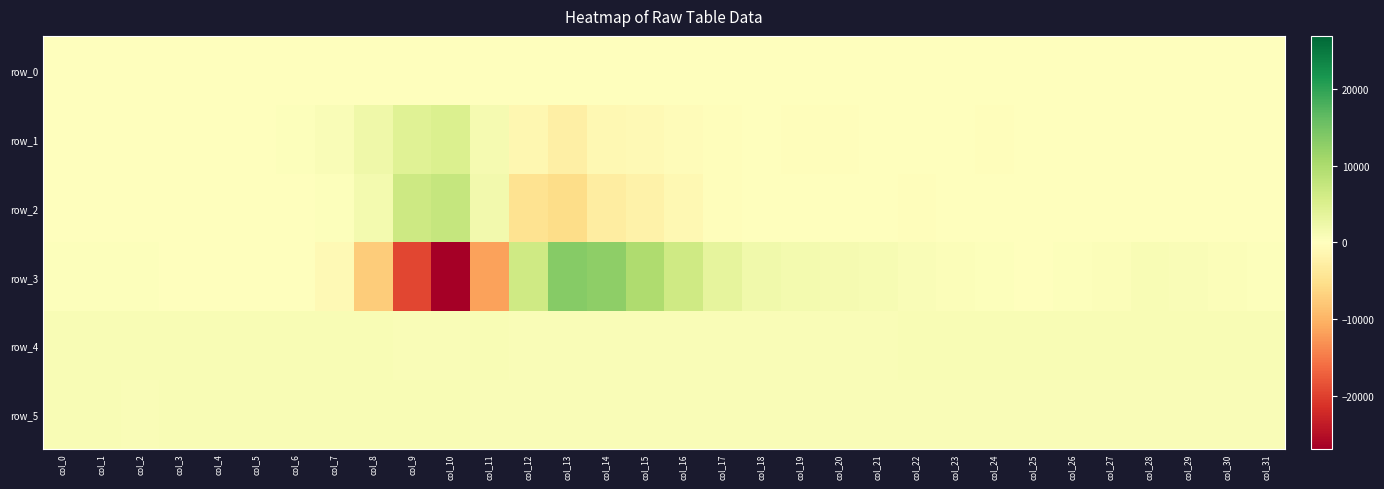

What is the difference between the maximum and second lowest values in the row_1 series?

6322.0